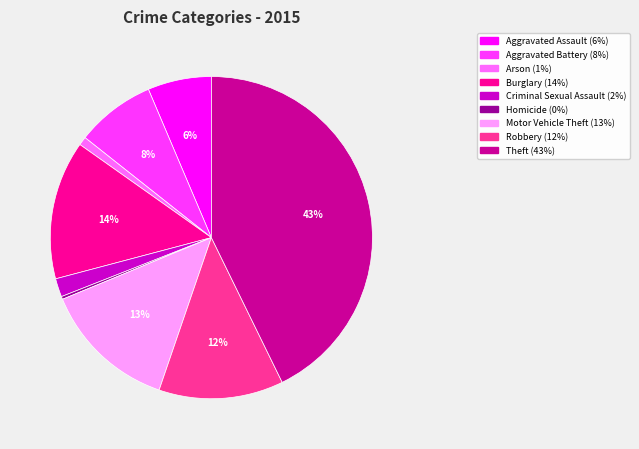

Count the number of slices in the pie.

9